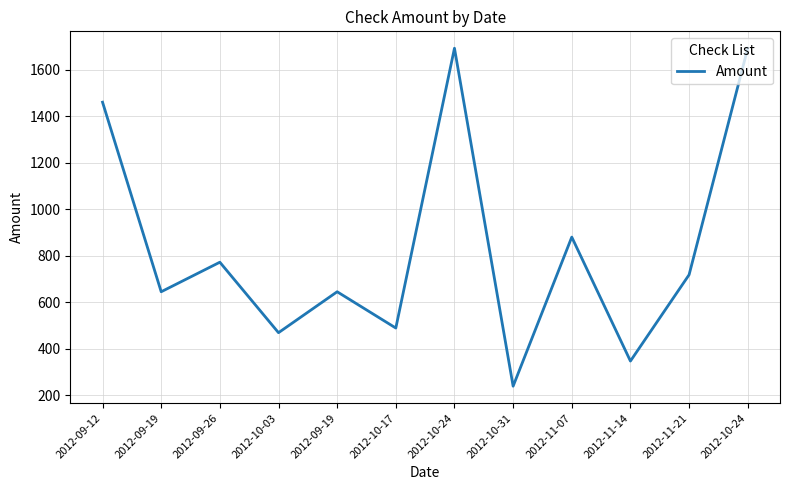

What is the difference between the values at 2012-10-31 and 2012-09-12?

1221